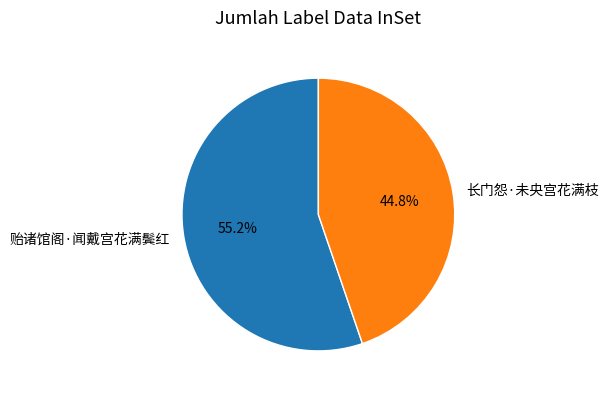

Is there any slice that represents more than half of the pie?

Yes